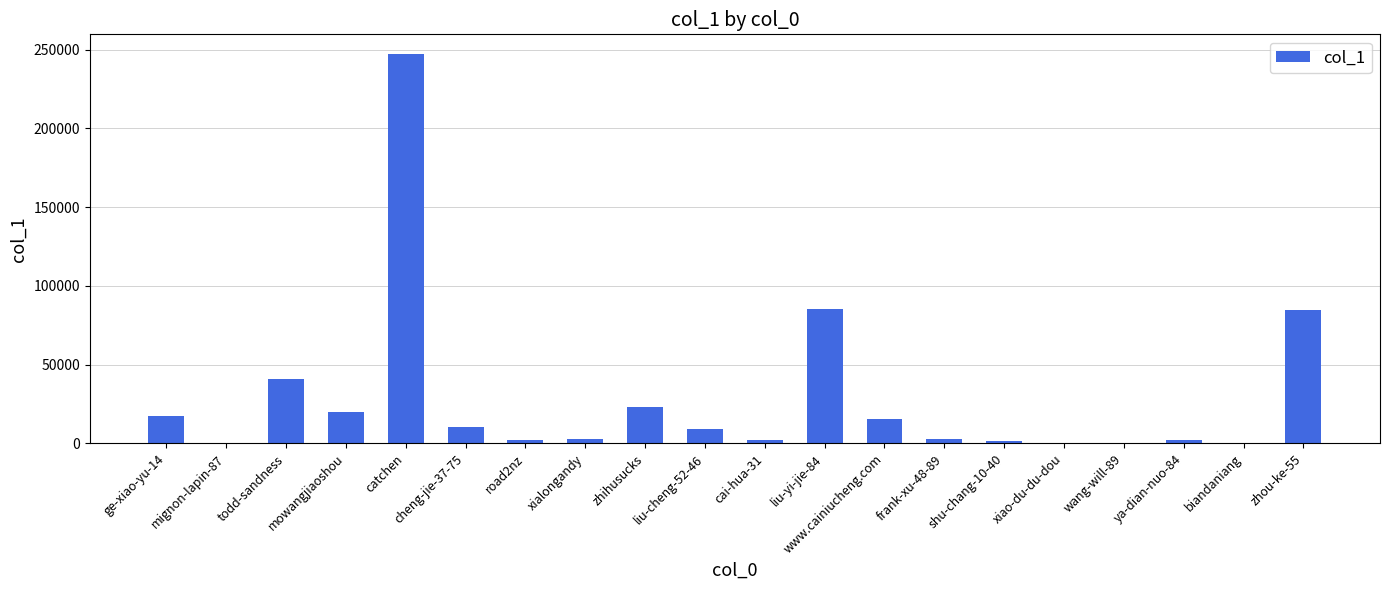

What is the maximum value shown in the chart?

247385